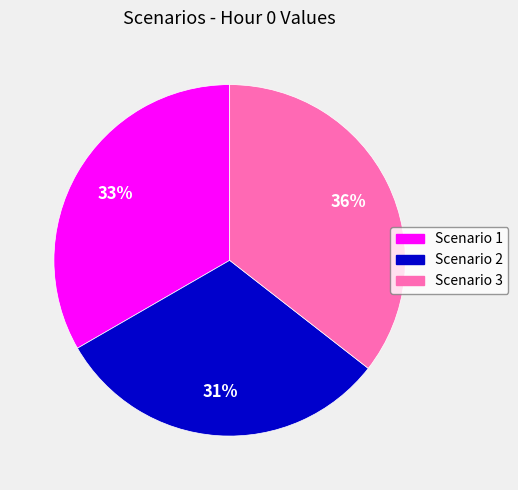

How many slices are in this pie chart?

3